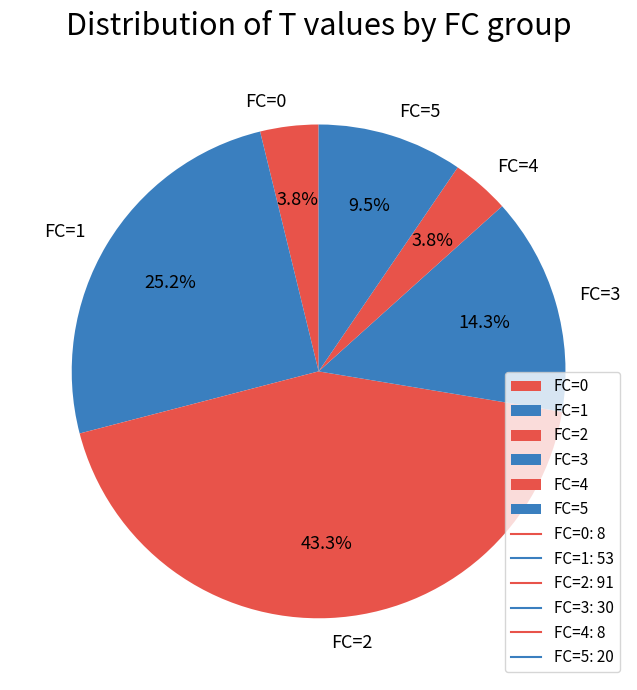

Do FC=0 and FC=5 together represent more than half of the pie?

No